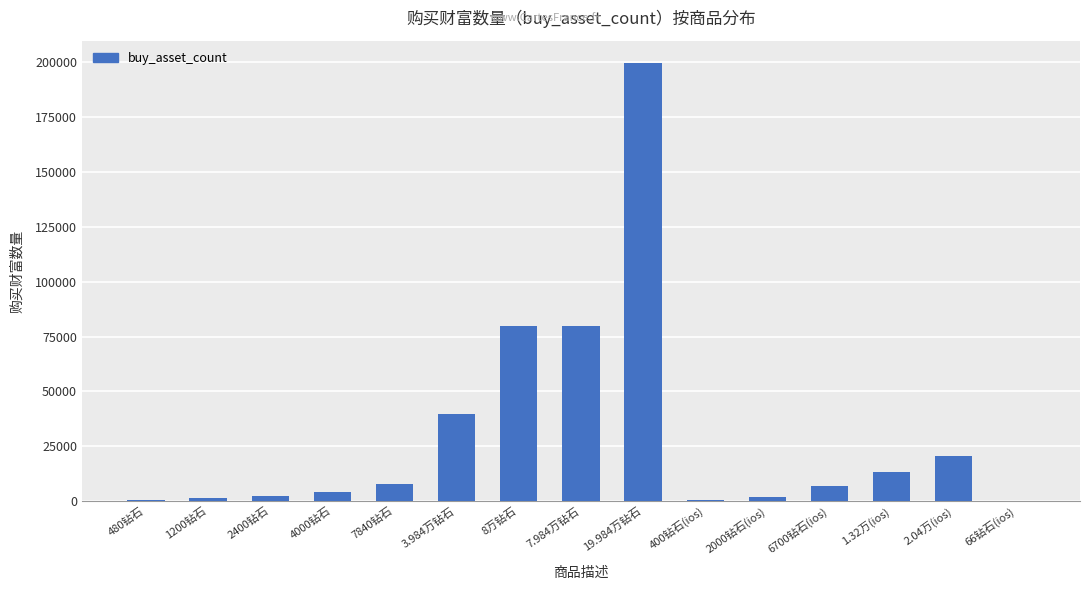

What is the change in value from 19.984万钻石 to 400钻石(ios)?

-199440